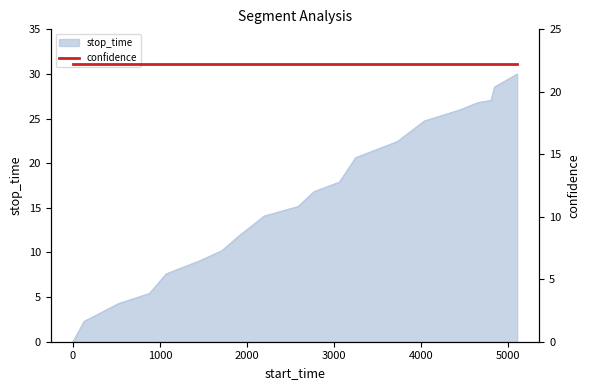

True or false: there are more than 1 points higher than both neighbors.

False